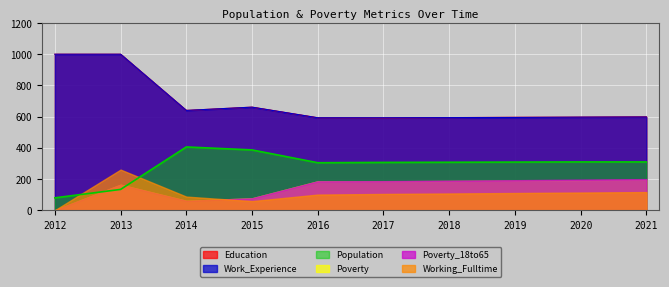

Which series has the widest spread of values?

Education